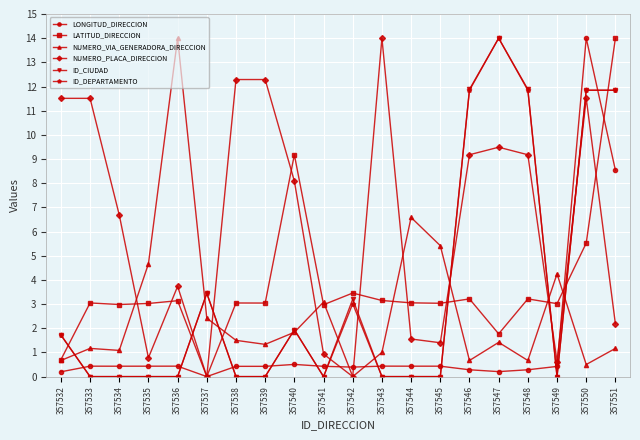

What value does the LONGITUD_DIRECCION series have at 357539?

0.4